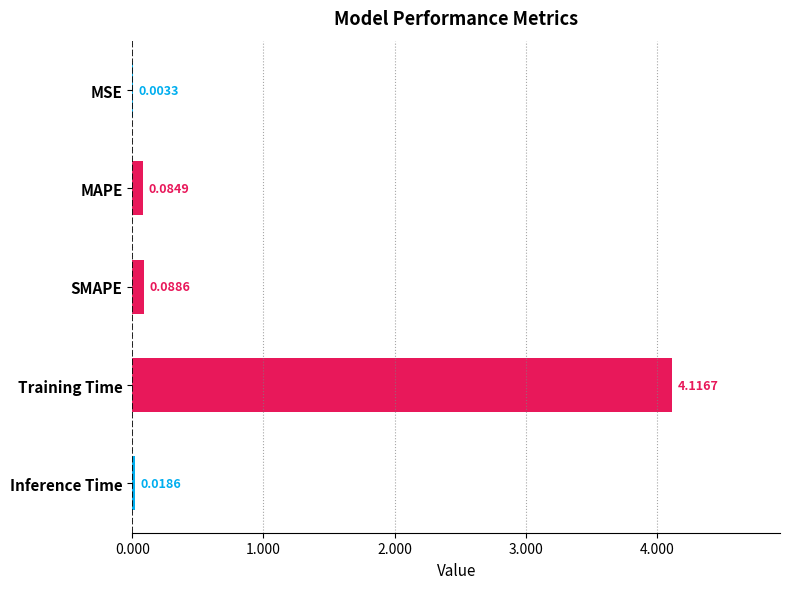

What is the sum of all values?

4.3